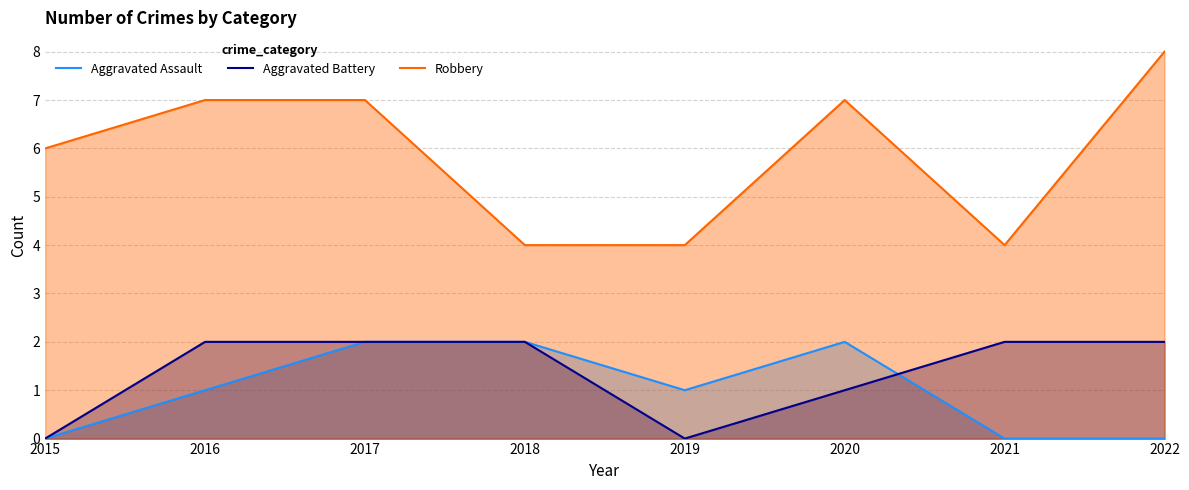

Is the value of Robbery at 2020 greater than the value of Aggravated Assault at 2017?

Yes